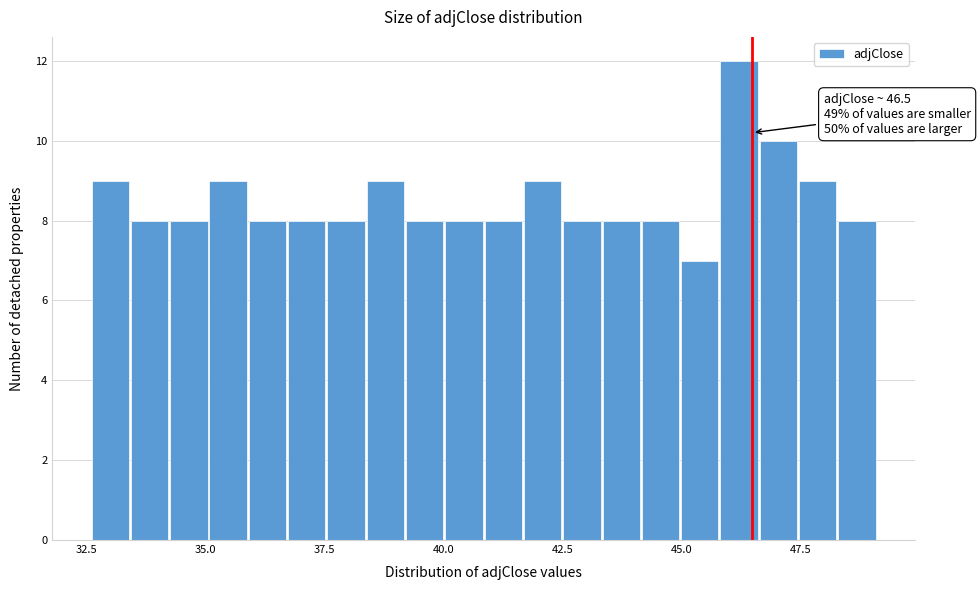

Around what value on the x-axis is the tallest bar? Give the approximate position of its centre, as read against the axis.

46.0